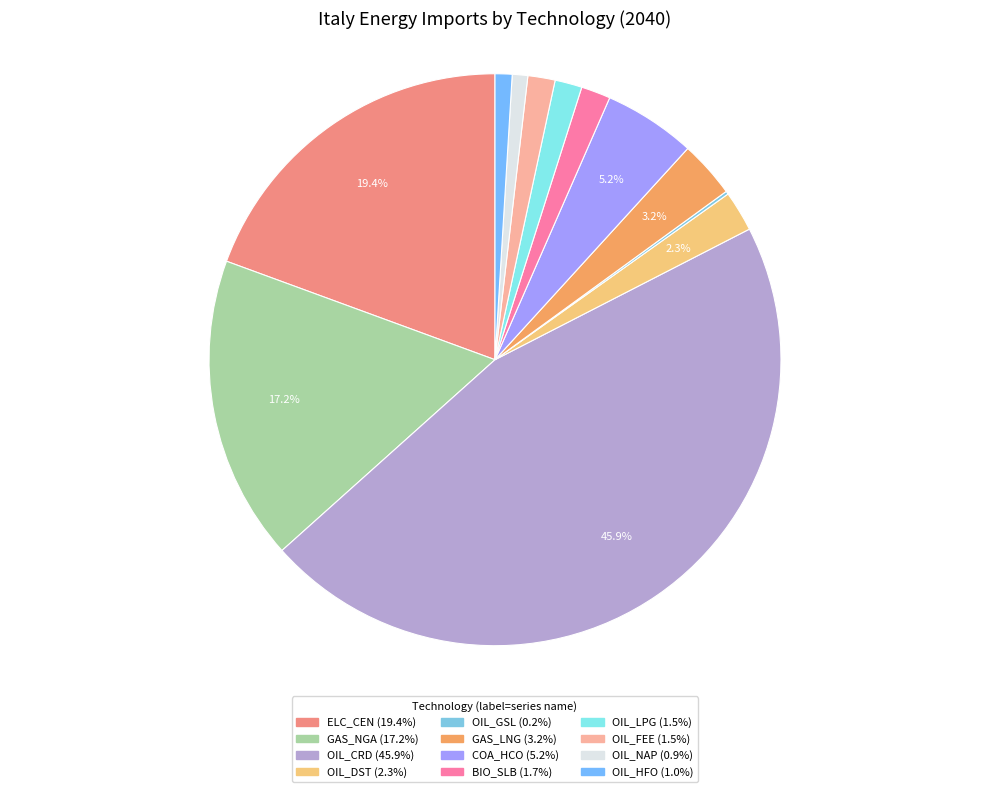

How many slices are in this pie chart?

12